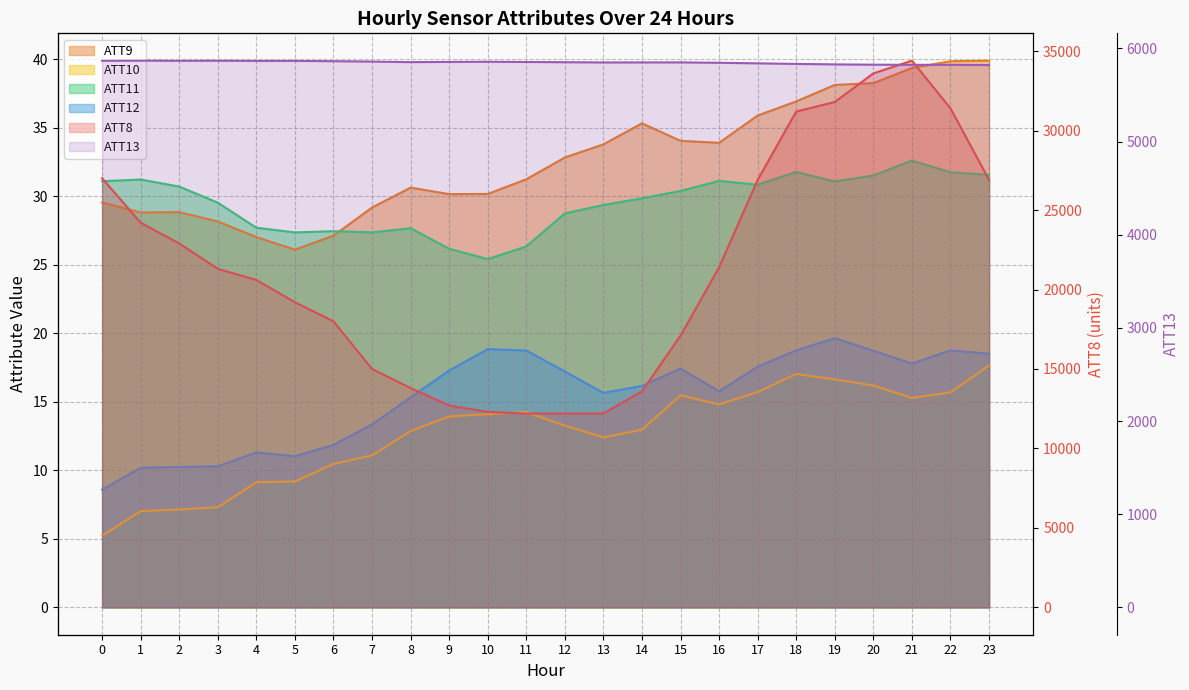

True or false: ATT8 has more than 2 interior local peaks.

False